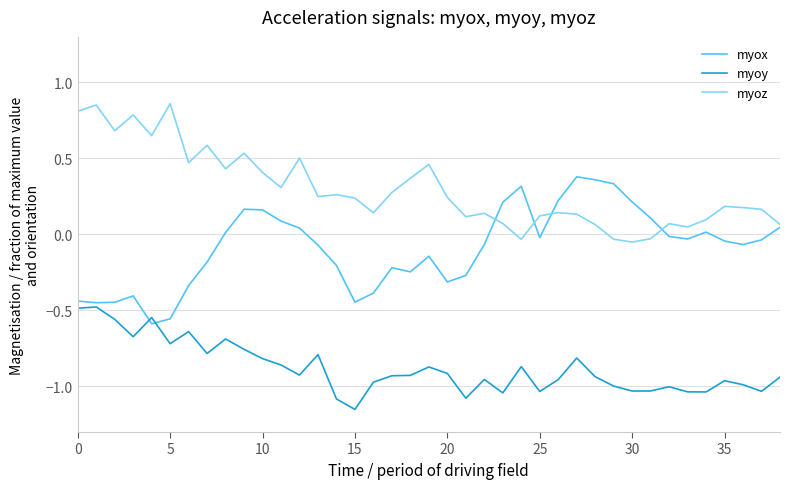

After their last crossing, which series has the higher values: myox or myoy?

myox